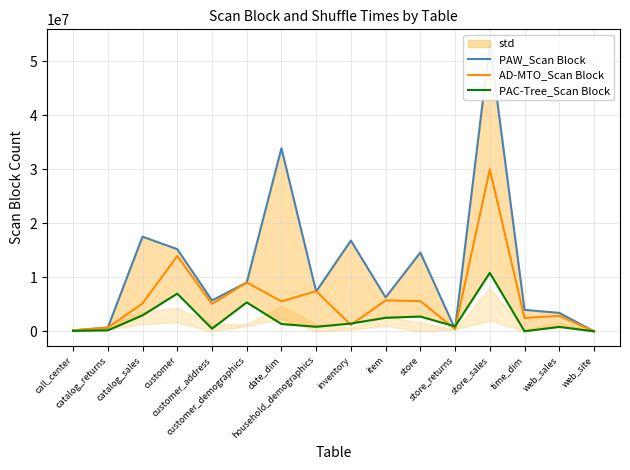

How many values in the AD-MTO_Scan Block series are below 5161817?

8